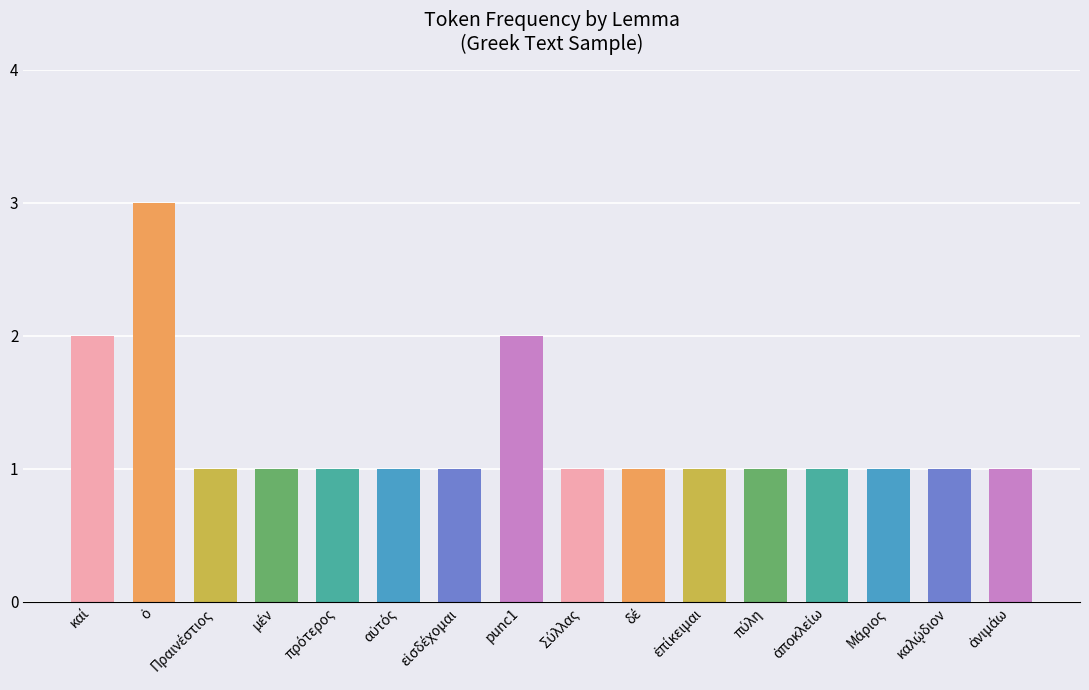

What is the value of the 11th bar from the left?

1